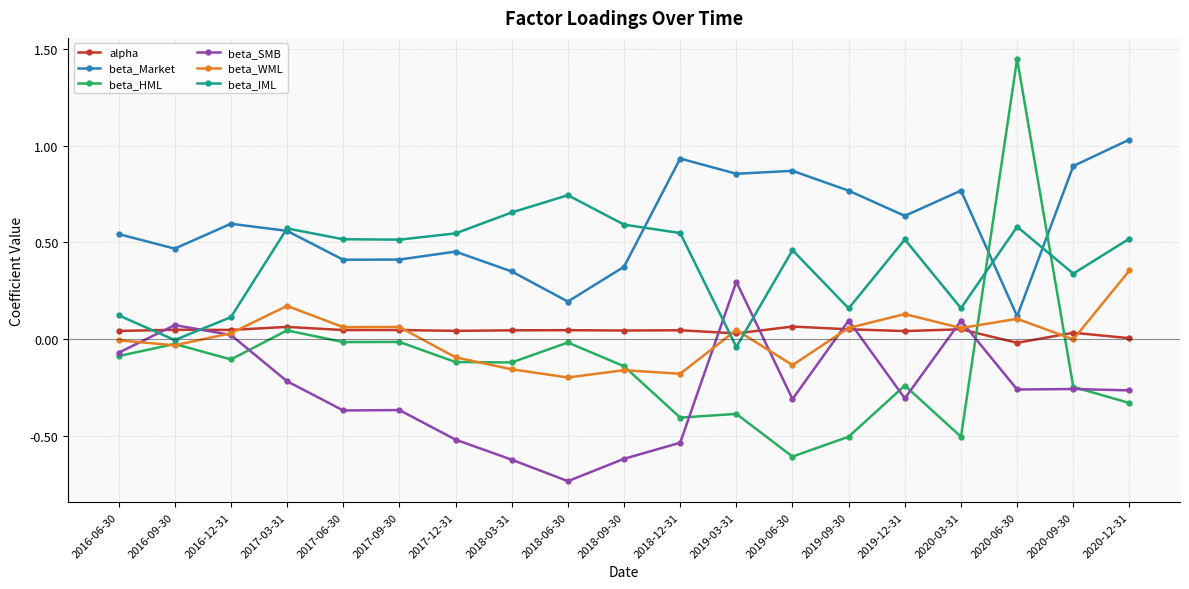

Is it true that beta_HML equals 0.9 at 2020-06-30?

False